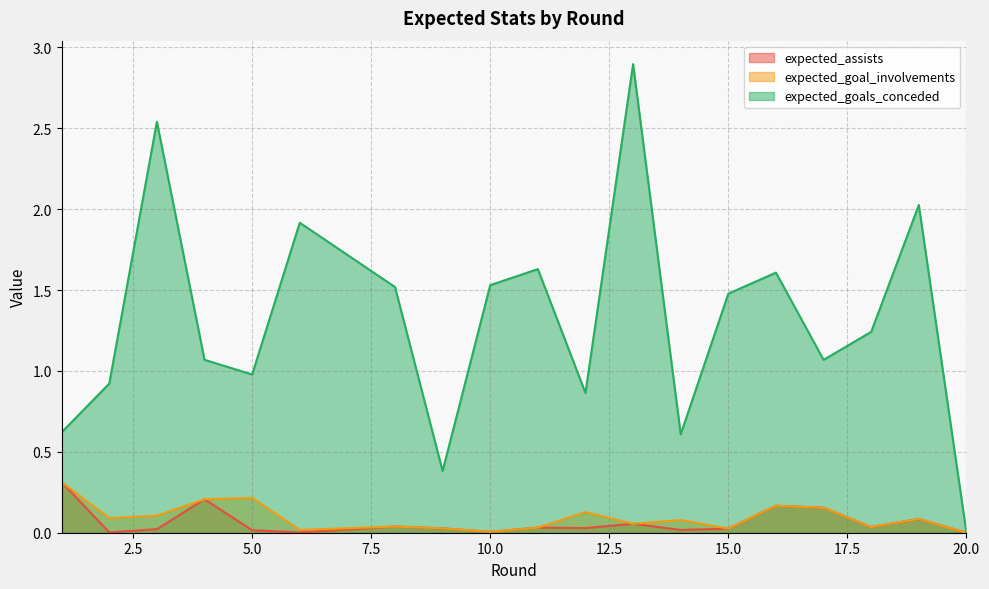

At which category does the chart reach its minimum across all series?

20